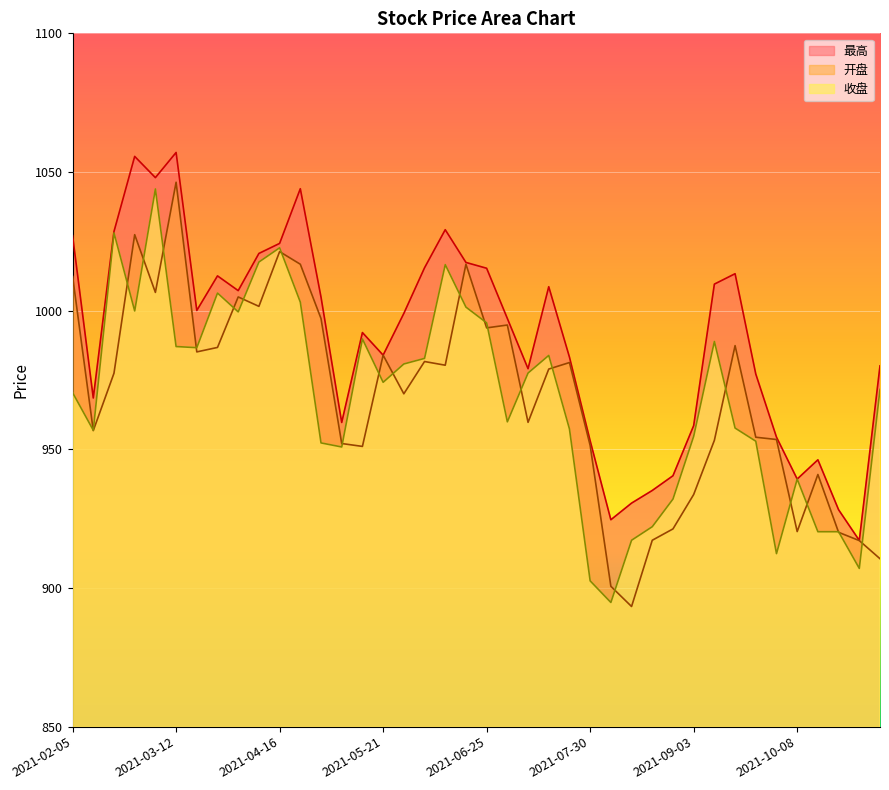

Which series changed the most between 2021-05-21 and 2021-10-22?

开盘